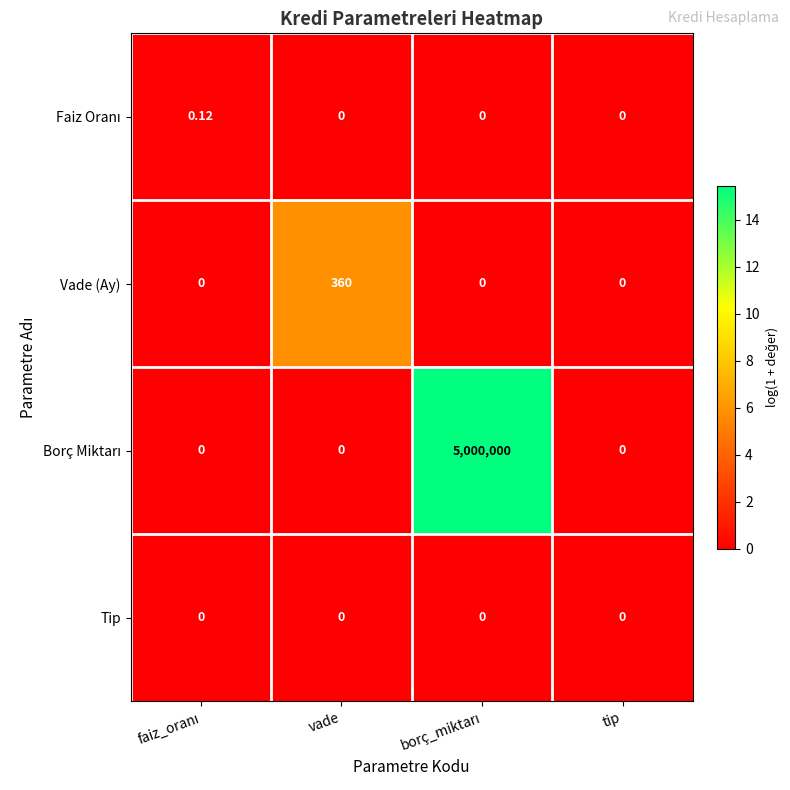

Between vade and tip, which series saw the biggest shift?

Vade (Ay)